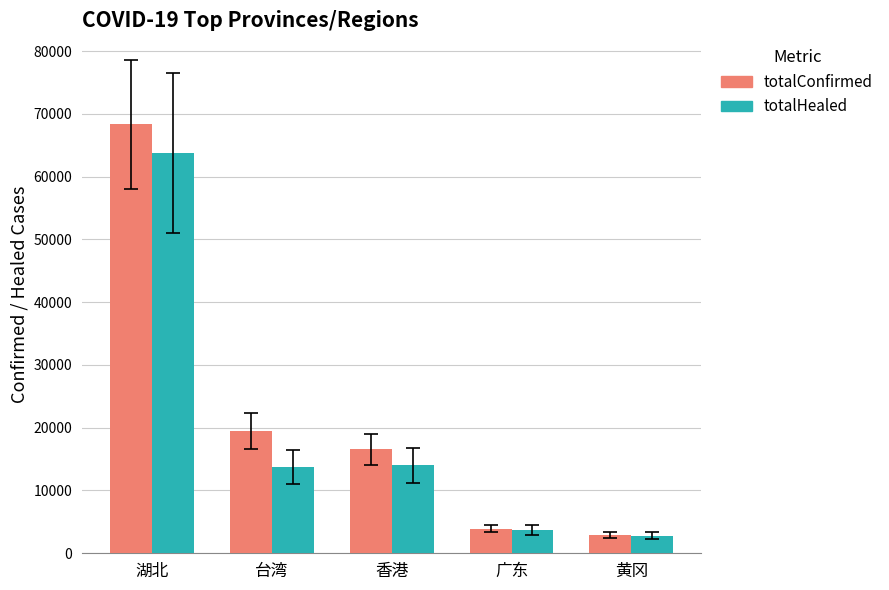

Is the value of totalHealed at 黄冈 greater than the value of totalConfirmed at 广东?

No